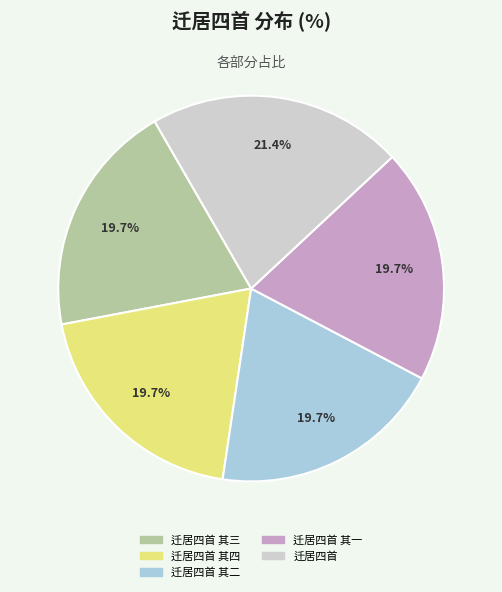

What percentage is the 迁居四首 slice, to the nearest percent?

21%